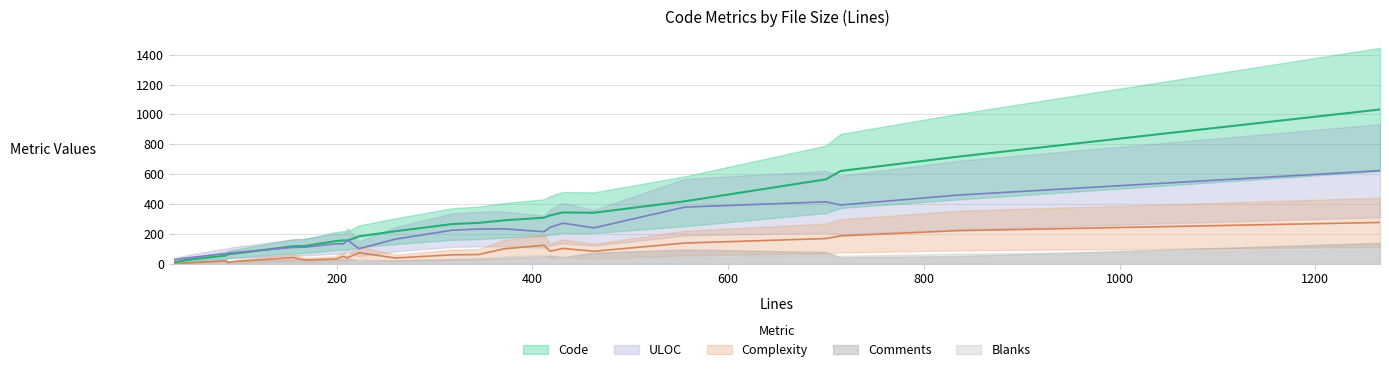

Which has a higher value, 87 or 345?

345